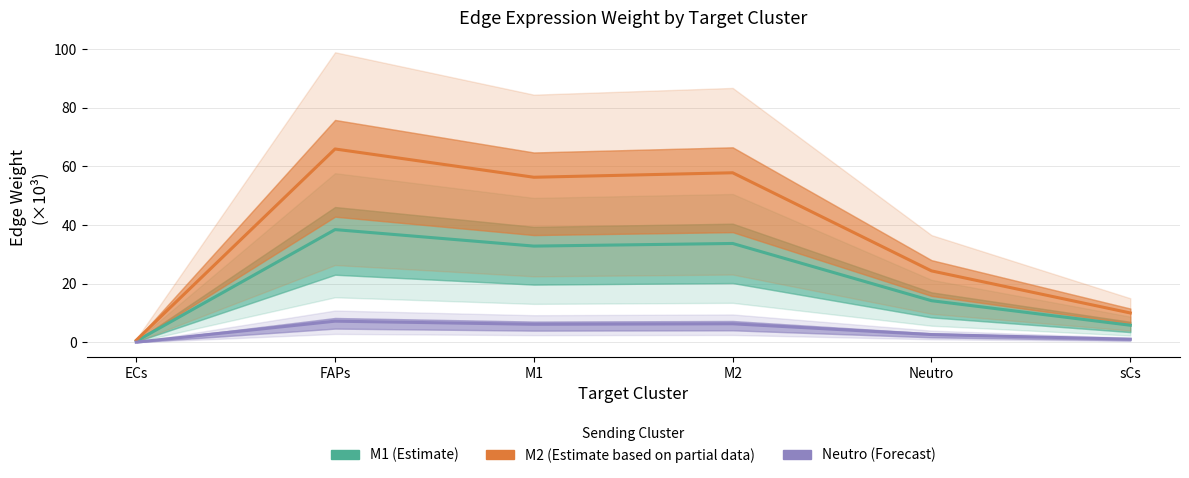

Reading left to right, list all the values displayed in this chart.

M1 (Estimate): 0.4	38.5	32.8	33.7	14.2	5.9
M2 (Estimate based on partial data): 0.7	65.9	56.3	57.8	24.4	10.0
Neutro (Forecast): 0.1	7.2	6.2	6.4	2.7	1.1